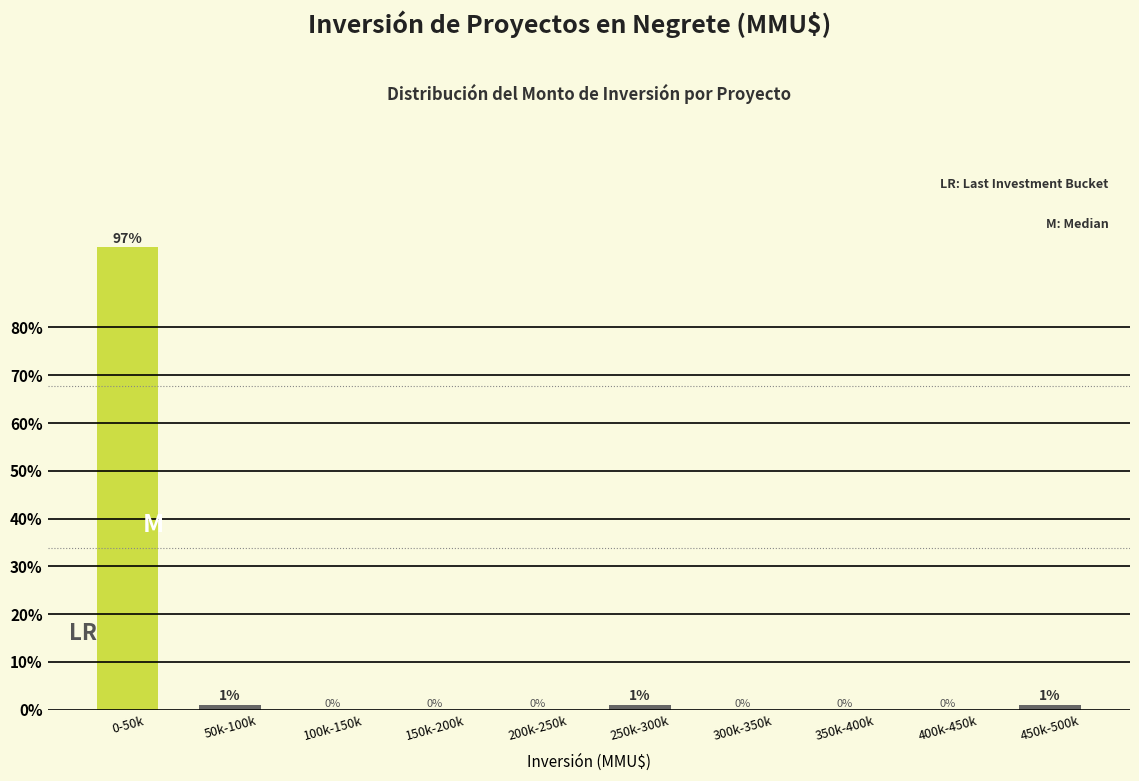

At which category does the chart reach its peak across all series?

0-50k